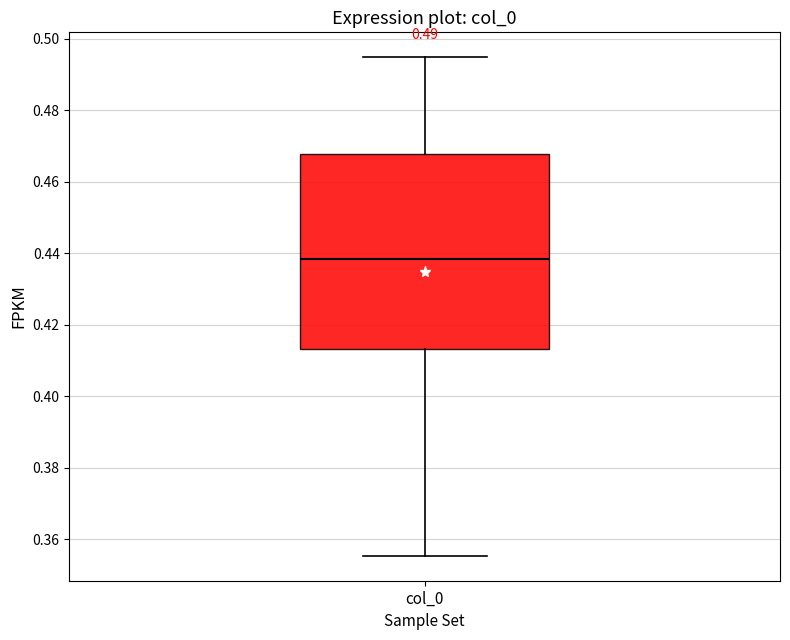

Transcribe this box plot: give where the median line is, the range the box spans, and where the two whiskers end, as read against the y-axis. The values are not printed on the chart, so give them approximately, as read against the axis.

median 0.438, box 0.414 to 0.468, whiskers 0.356 to 0.494